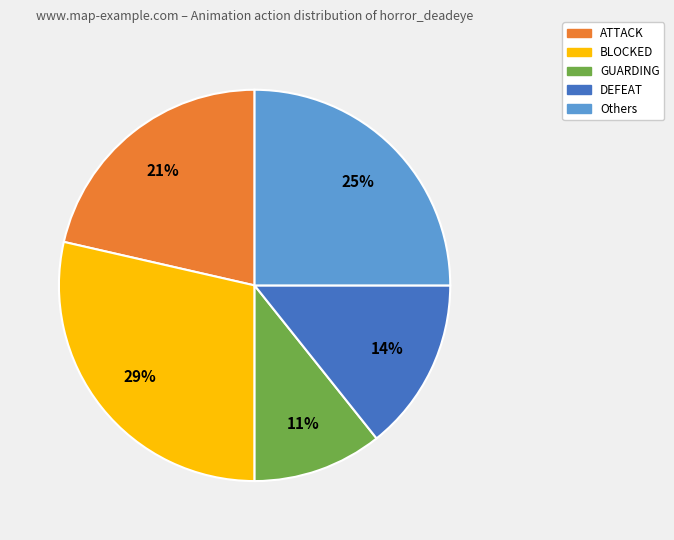

To the nearest percent, what is the difference between the largest and smallest slice percentages?

18%